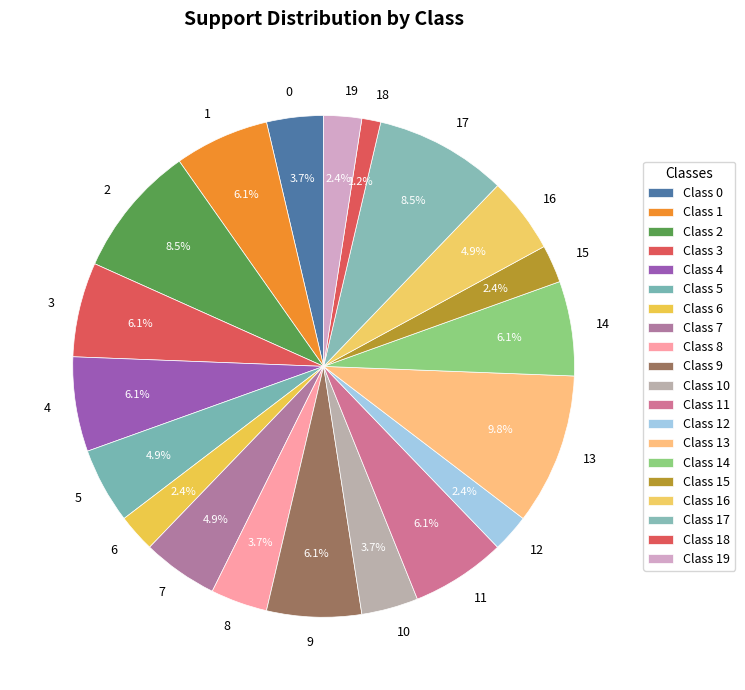

To the nearest percent, what portion does 8 represent?

4%